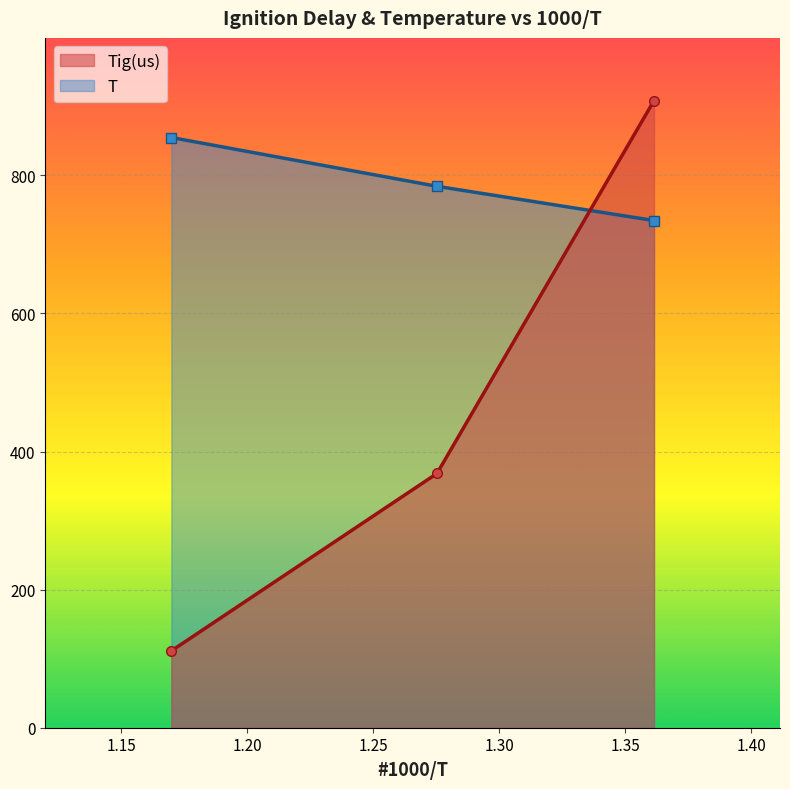

List the series in order of their peak value, lowest first.

T, Tig(us)